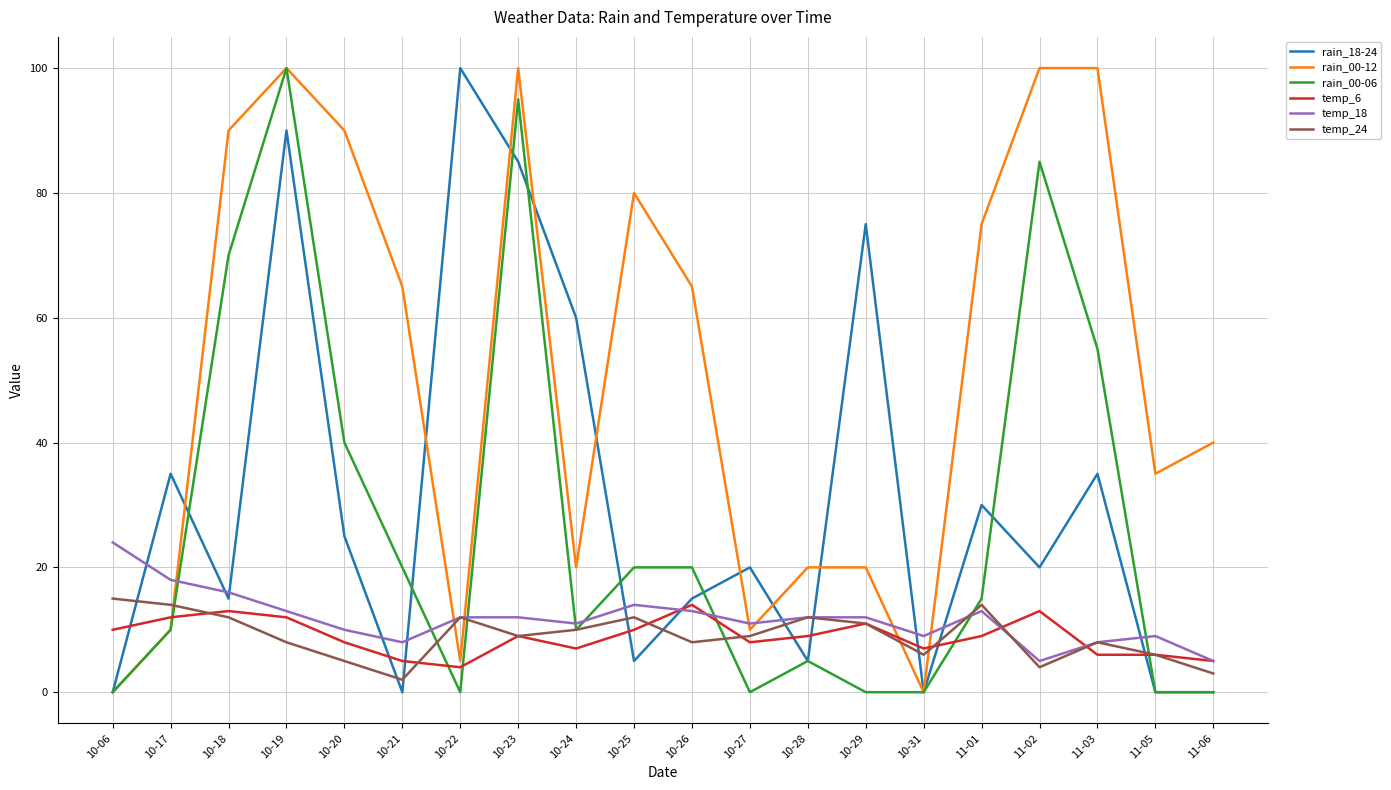

True or false: temp_18 has a value of 12 at 10-17.

False